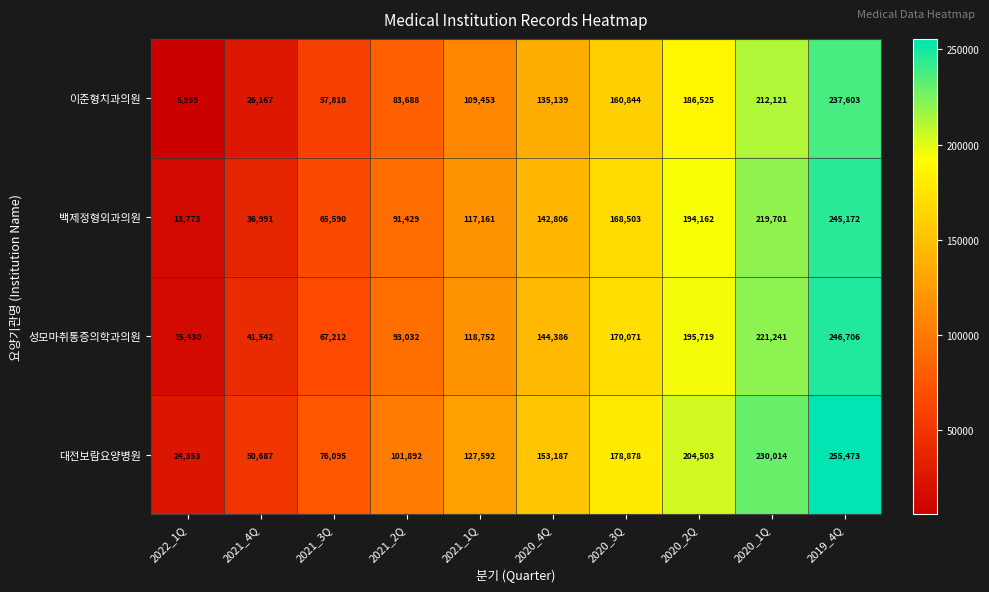

How many series are shown in this chart?

4